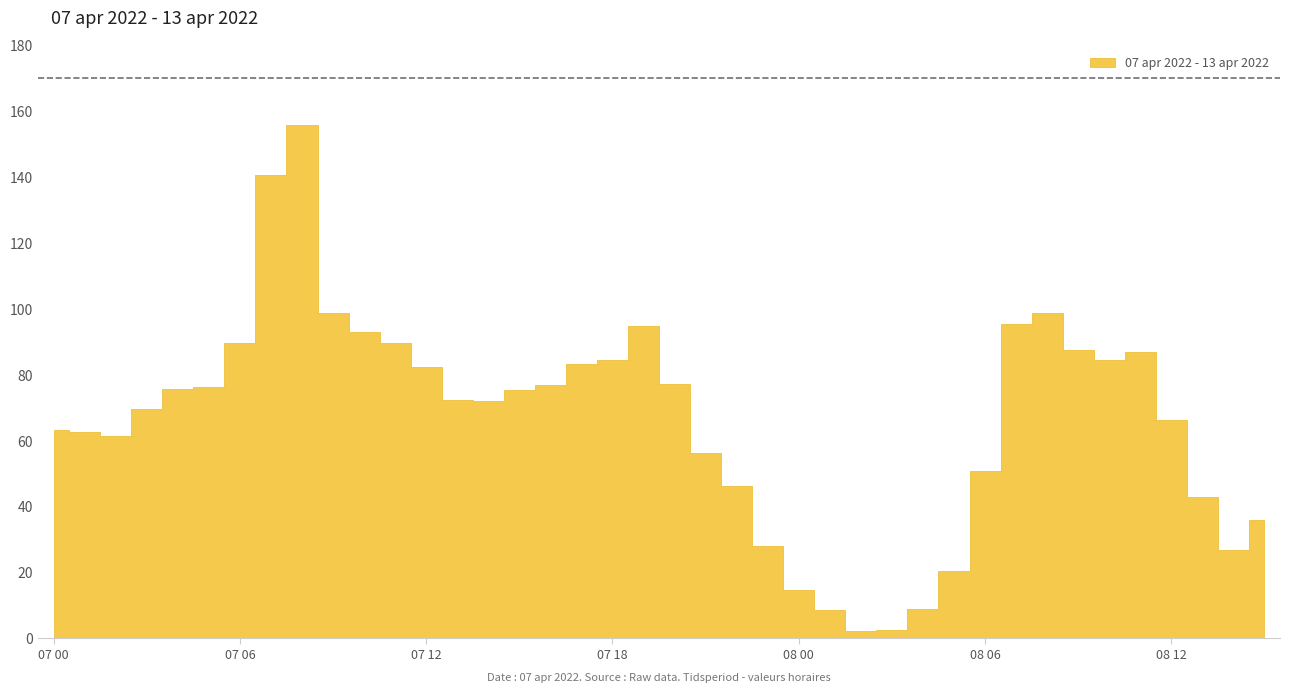

Reading left to right, what are all the values shown in this chart?

63.1	62.6	61.4	69.5	75.7	76.3	89.6	140.6	155.8	98.7	93.0	89.7	82.4	72.4	72.2	75.5	77.0	83.2	84.4	94.8	77.3	56.3	46.4	28.1	14.8	8.7	2.2	2.5	9.1	20.5	50.9	95.3	98.8	87.5	84.4	87.0	66.2	43.0	26.8	36.0